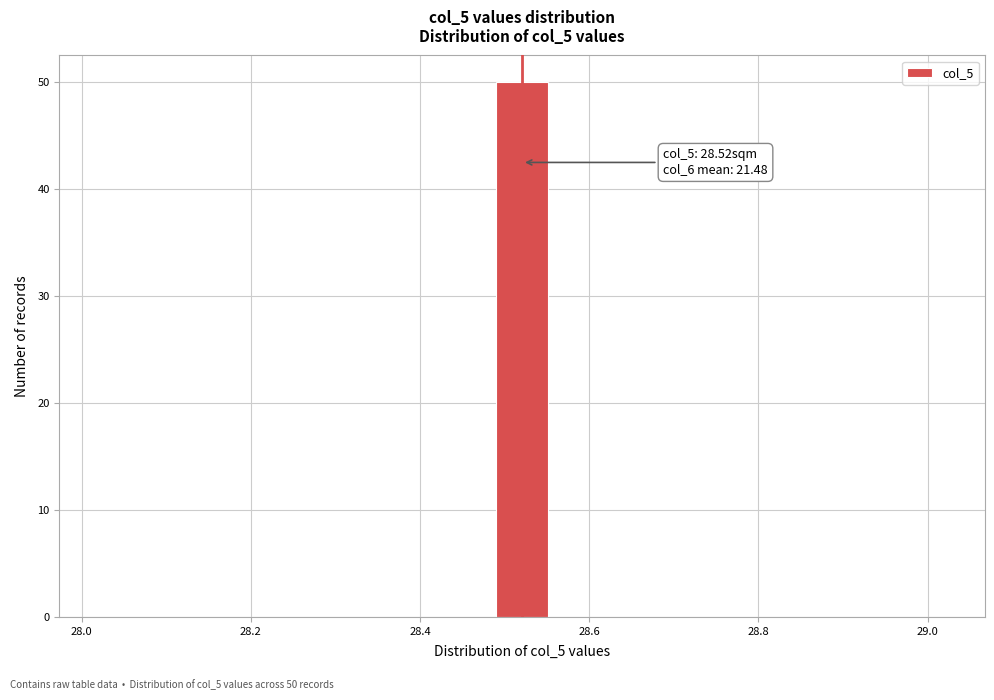

Around what value on the x-axis is the tallest bar? Give the approximate position of its centre, as read against the axis.

28.52